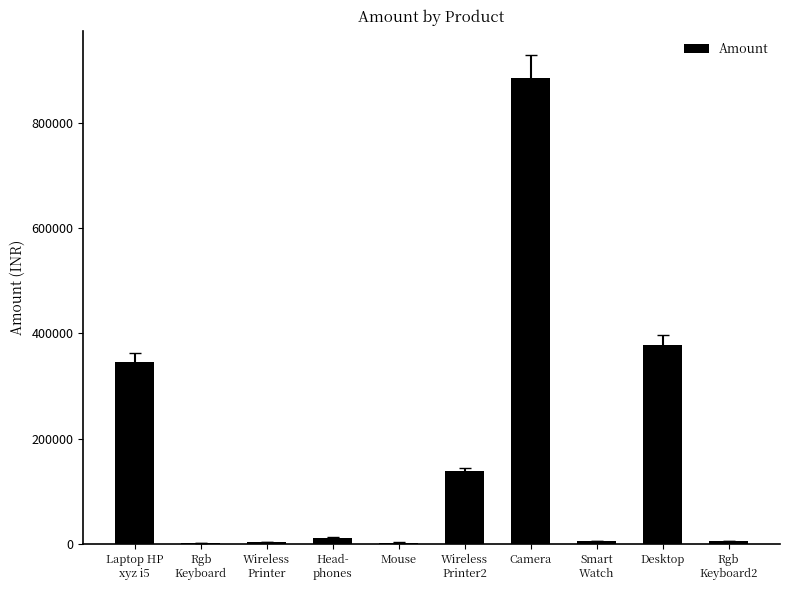

How many data points does each series have?

10